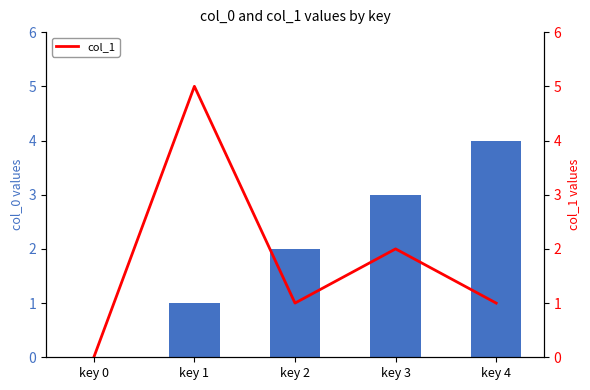

Between key 1 and key 2, which series saw the biggest shift?

col_1